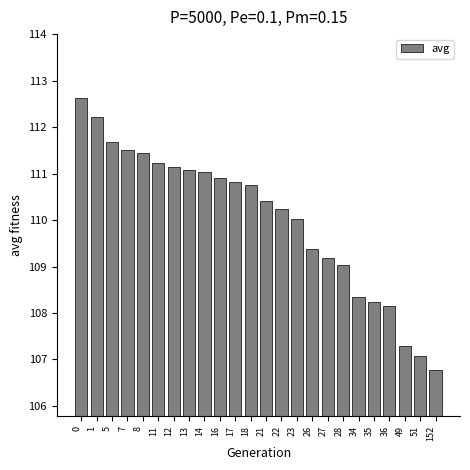

True or false: the data shows 71.7 at 7.

False